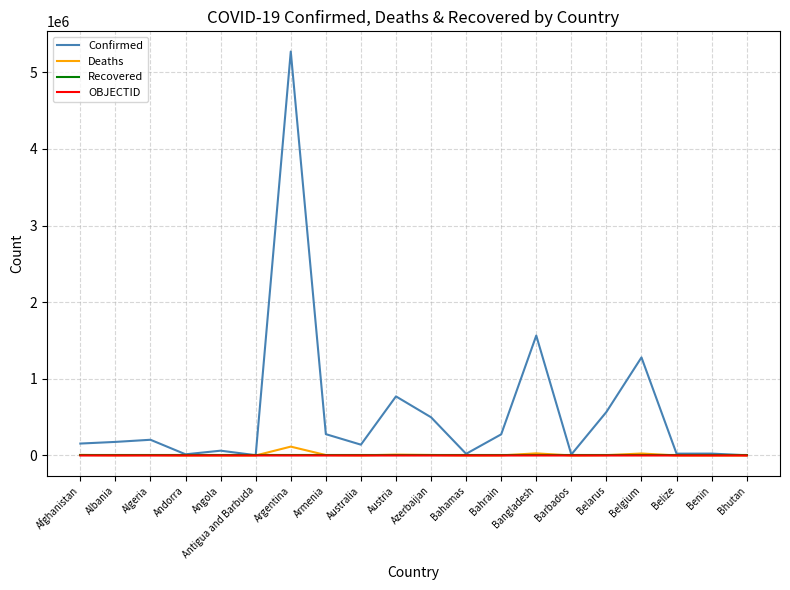

True or false: Confirmed has a value of 2617 at Bhutan.

True